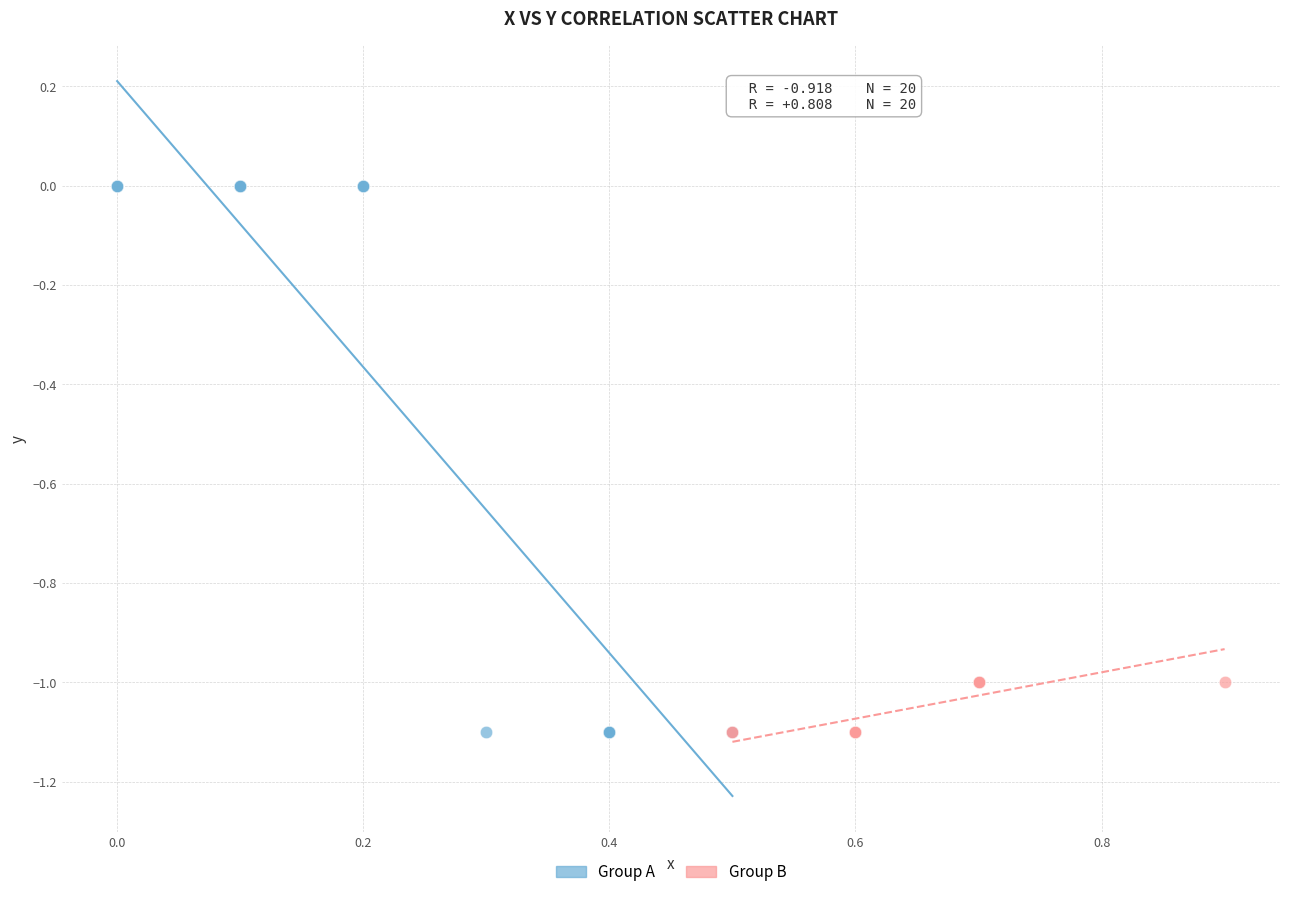

Which series has the widest spread of Y values?

Group A